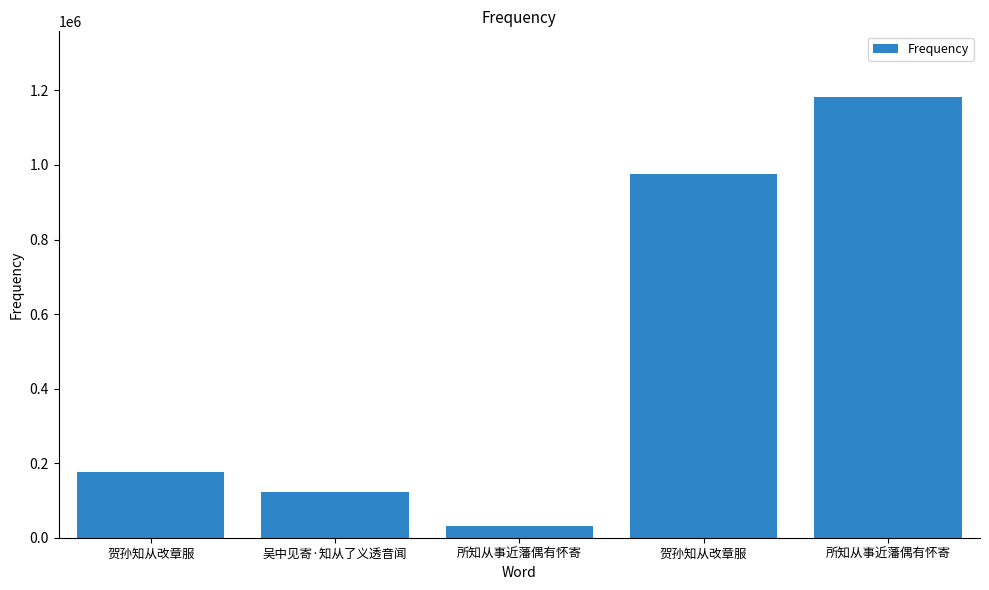

What is the label of the 4th bar from the left?

贺孙知从改章服